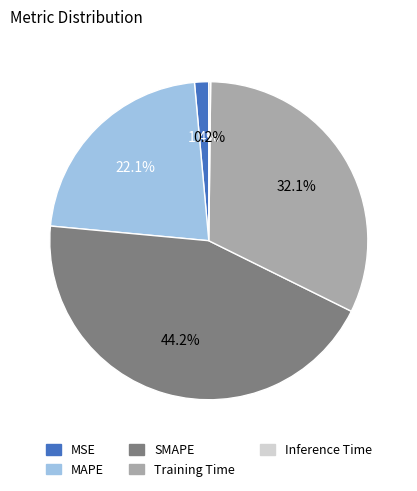

Is there a majority slice in this chart?

No